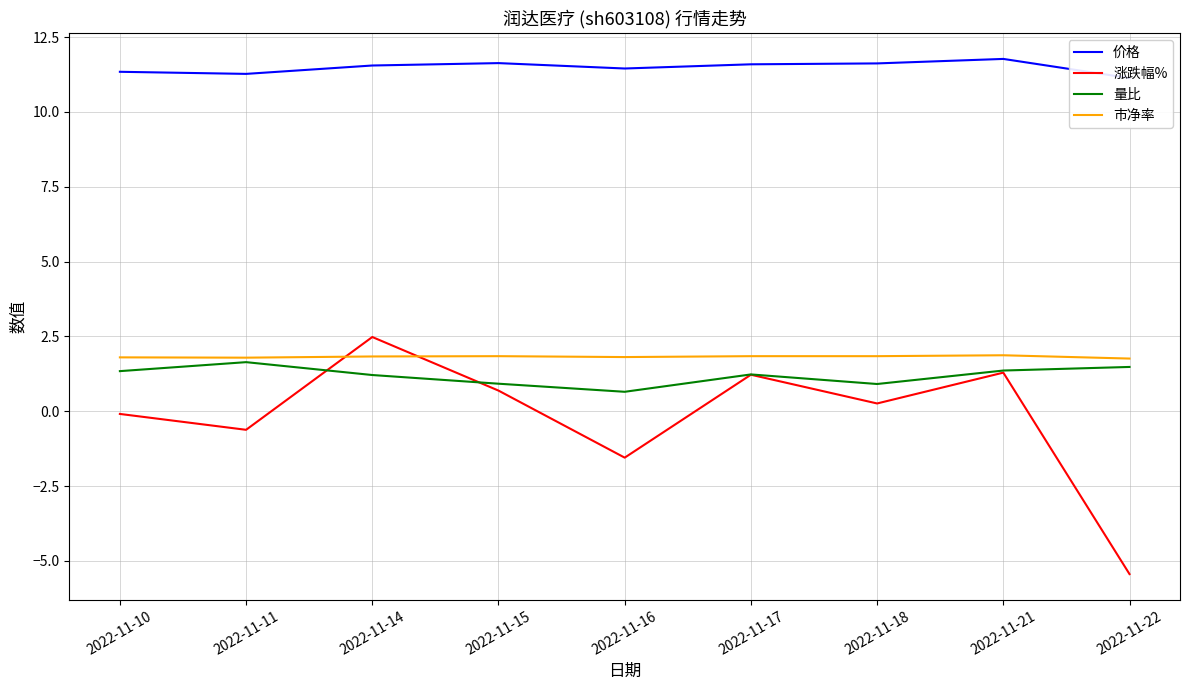

At how many categories does at least one series exceed 1?

9